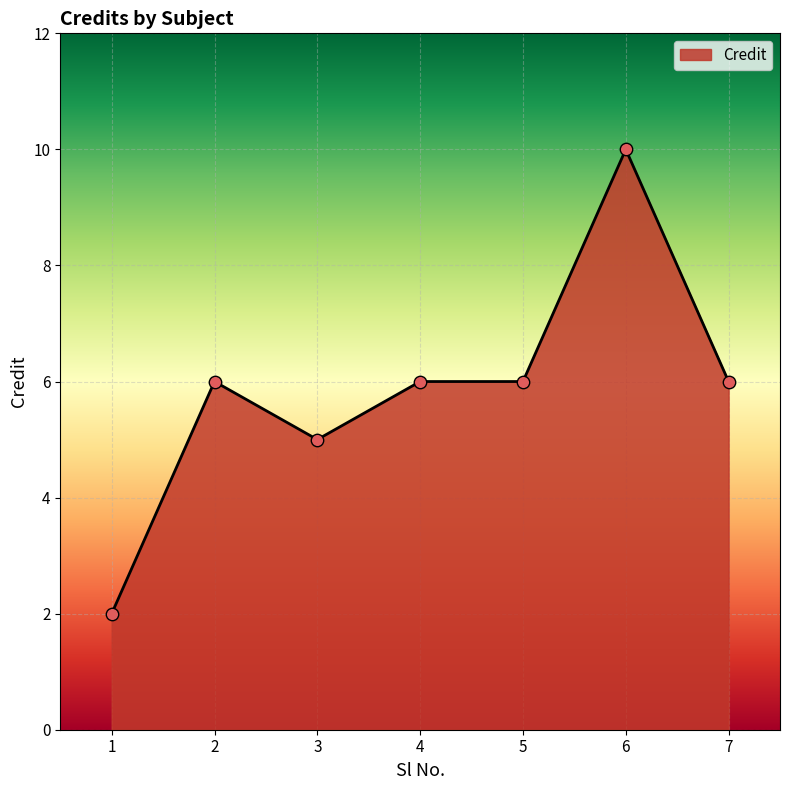

What is the change in value from 2 to 6?

+4